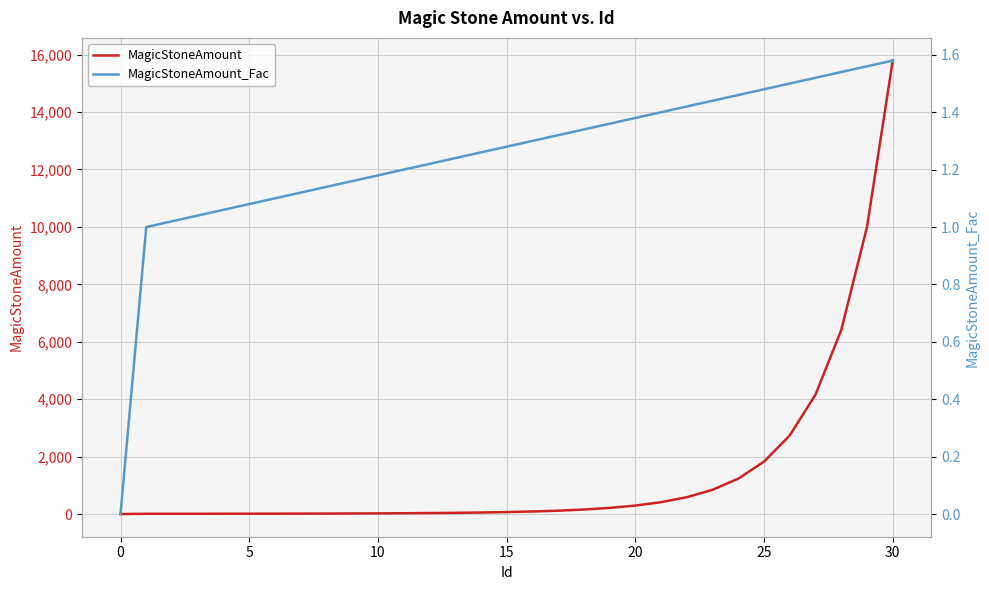

Between 5 and 27, which series saw the biggest shift?

MagicStoneAmount